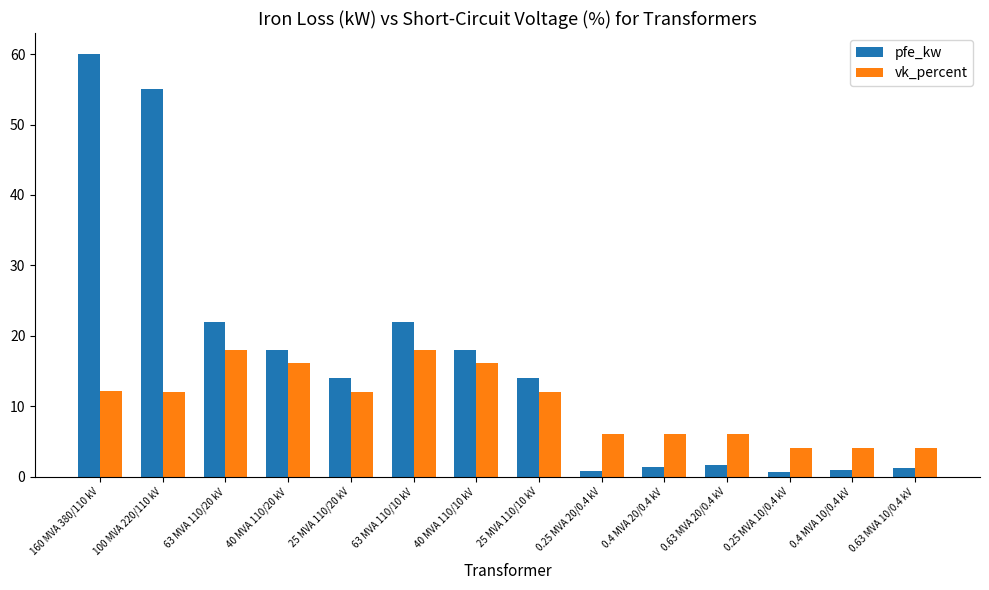

How many series are shown in this chart?

2